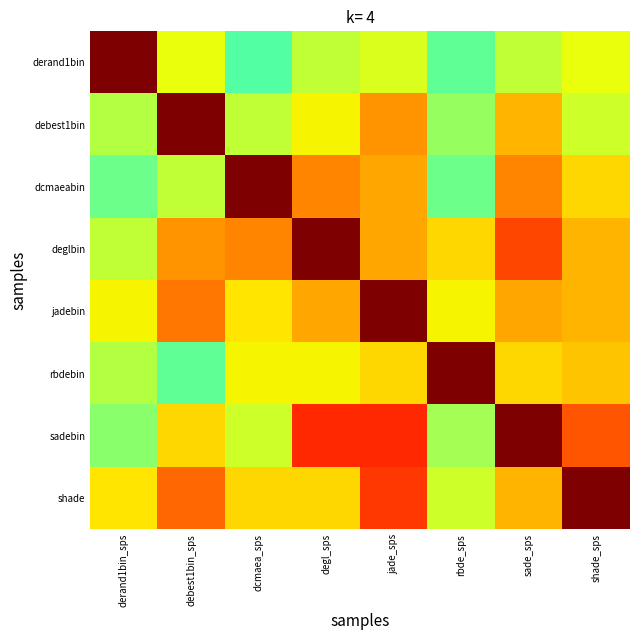

Count the number of data series in this chart.

8